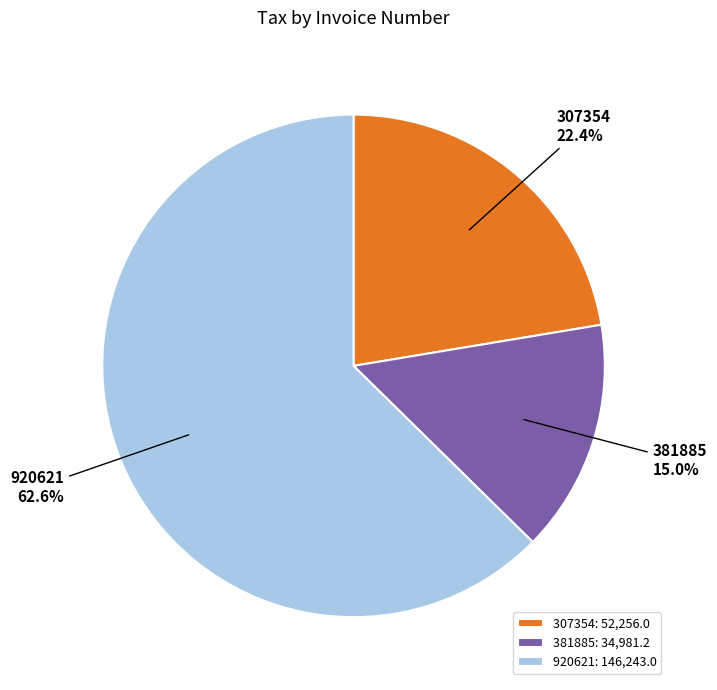

To the nearest percent, what is the combined percentage of 307354 and 381885?

37%